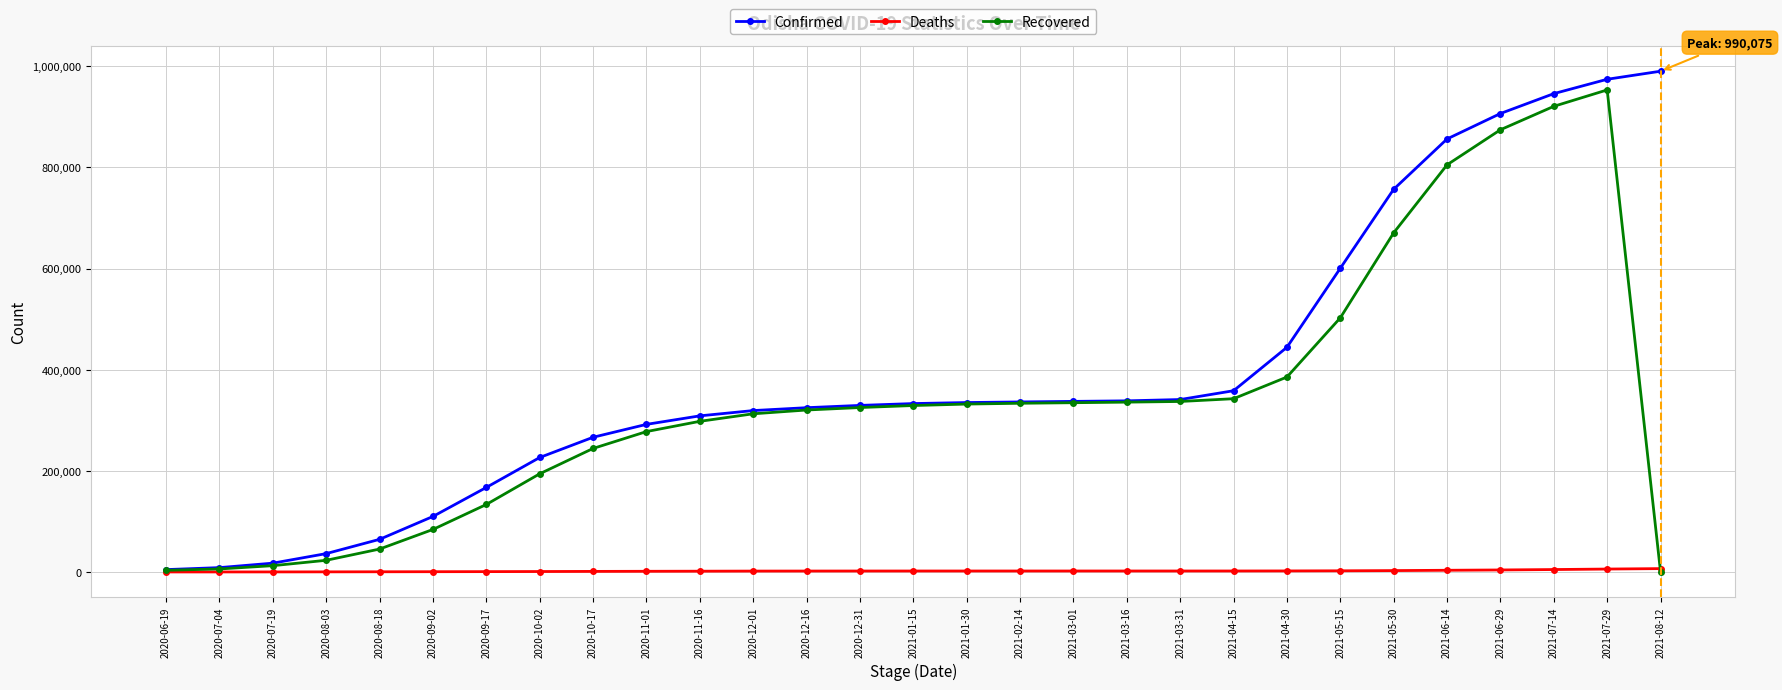

Which series changed the most between 2020-08-03 and 2020-08-18?

Confirmed